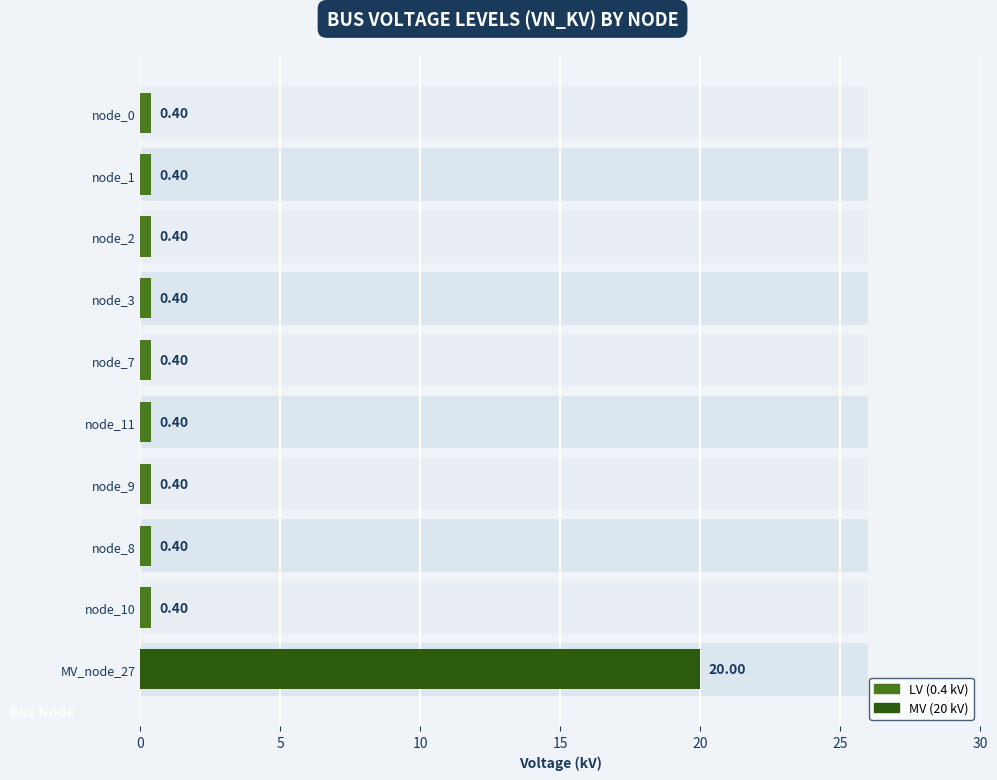

Does the chart contain stacked bars?

No